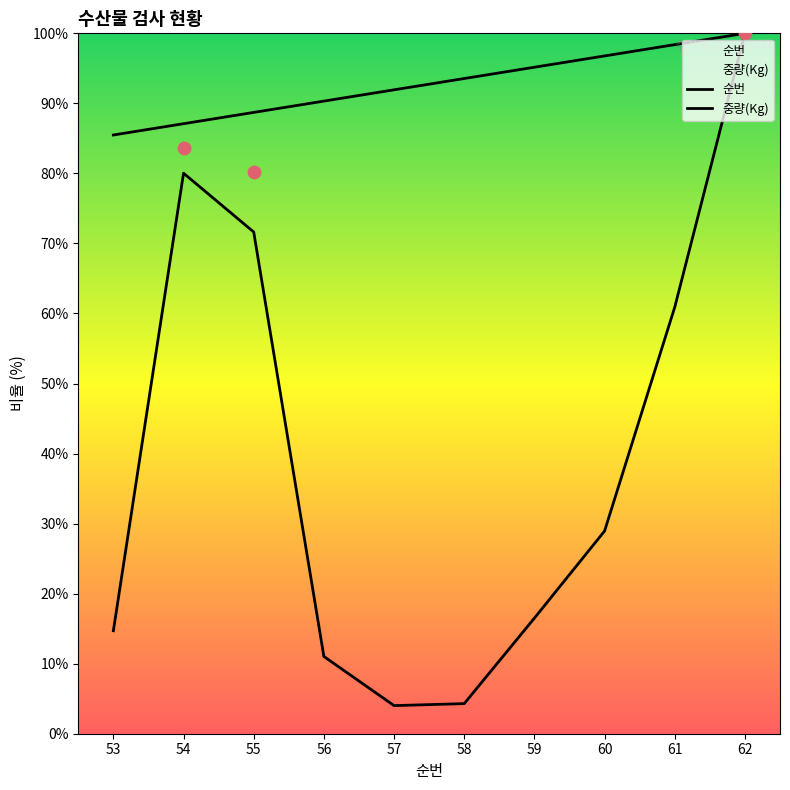

Which series has the largest total across all categories?

순번